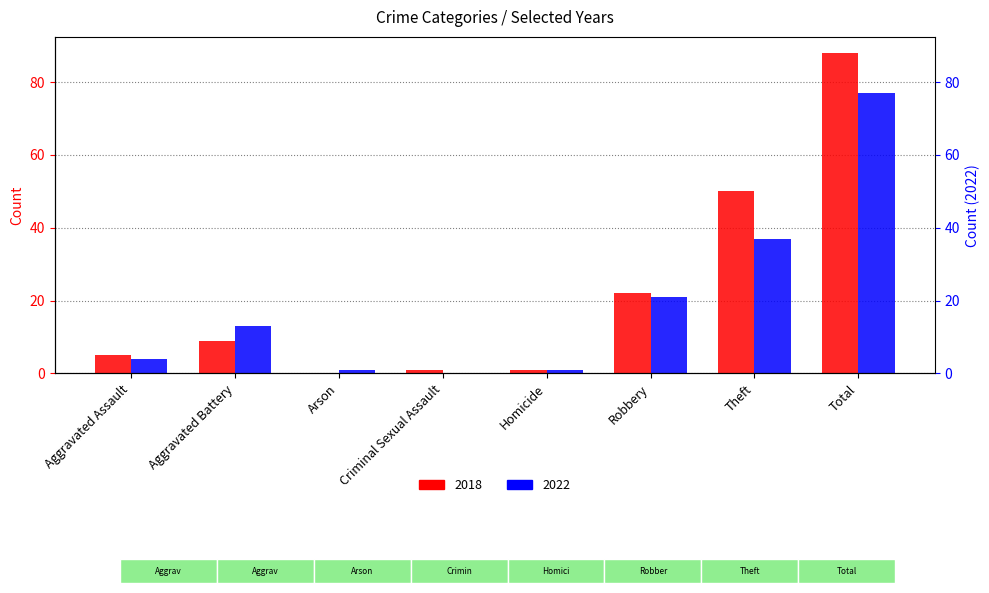

What is the sum of all 2022 values?

154